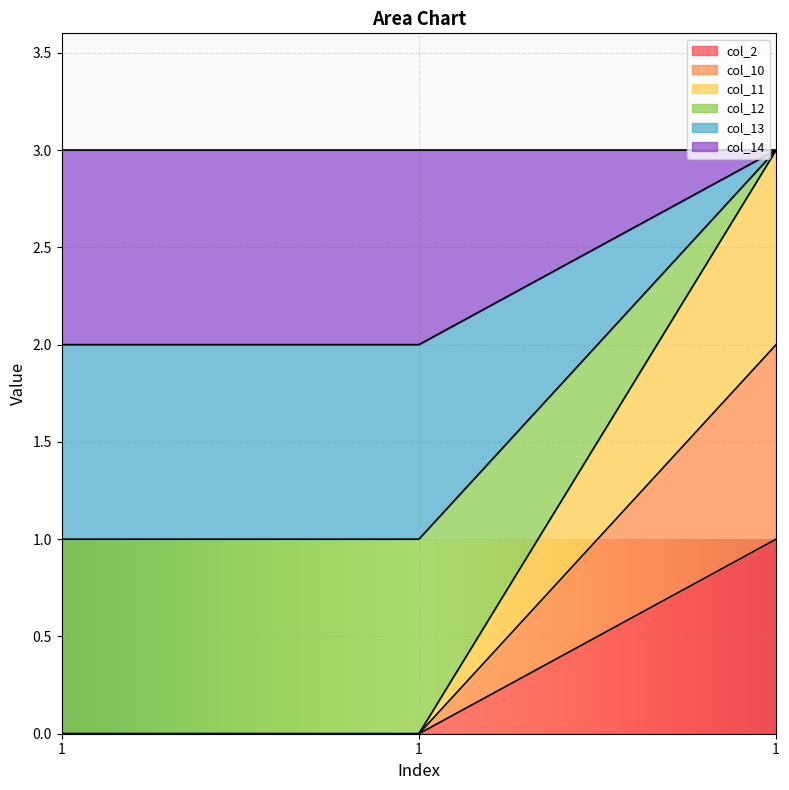

Count the col_13 values in the range 2 to 3.

3